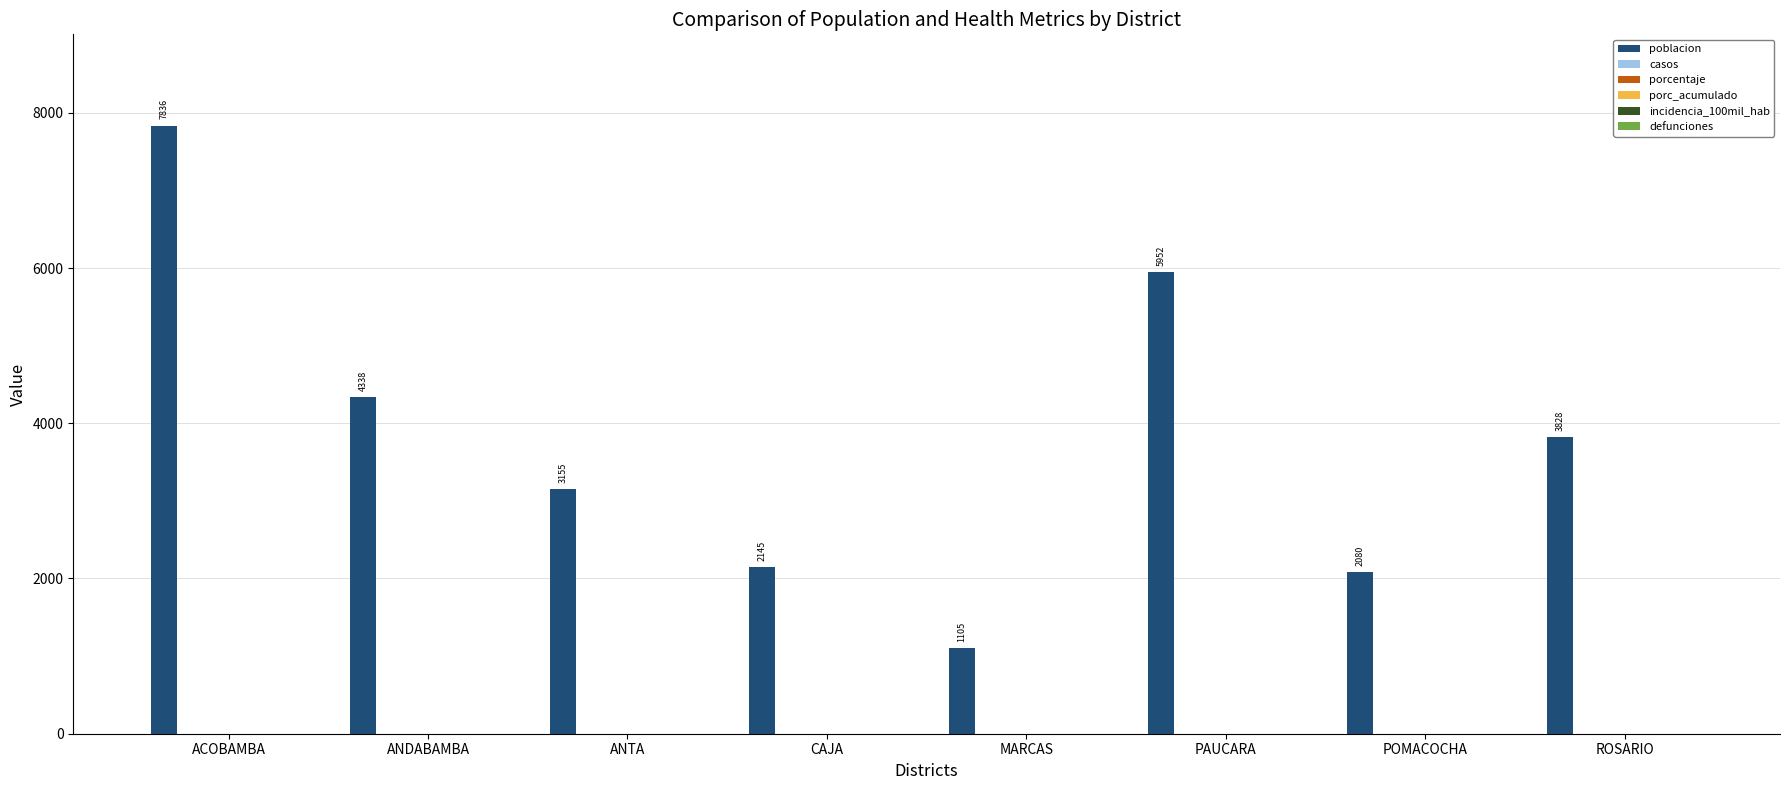

What is the value of the 3rd bar from the left?

3155